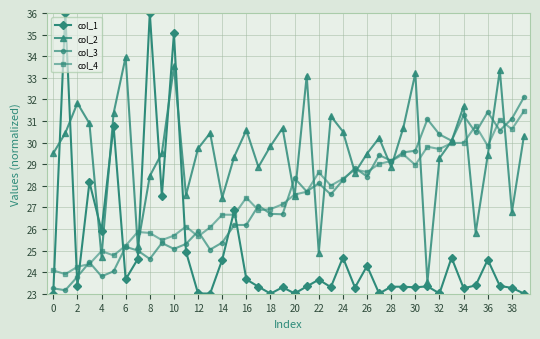

What is the average value of the col_1 series?

25.0